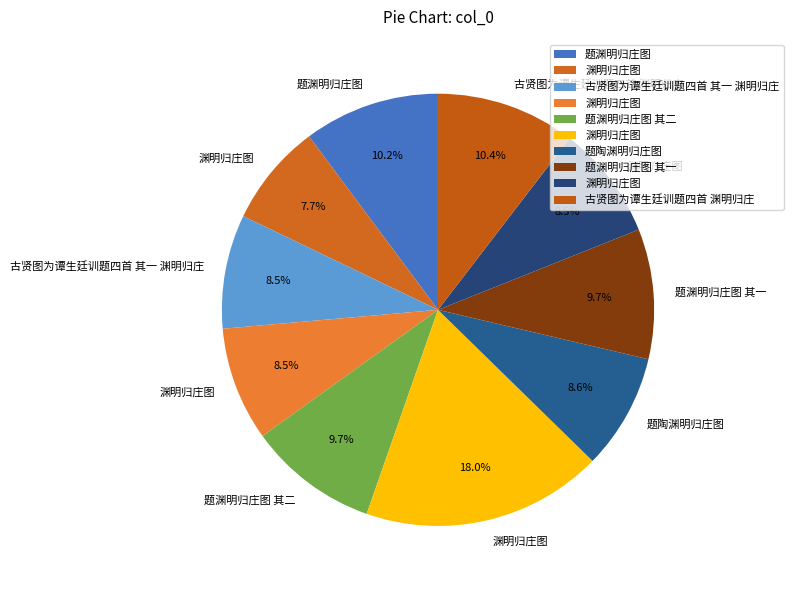

Rank the categories by value from lowest to highest.

渊明归庄图, 渊明归庄图, 渊明归庄图, 古贤图为谭生廷训题四首 其一 渊明归庄, 题陶渊明归庄图, 题渊明归庄图 其一, 题渊明归庄图 其二, 题渊明归庄图, 古贤图为谭生廷训题四首 渊明归庄, 渊明归庄图